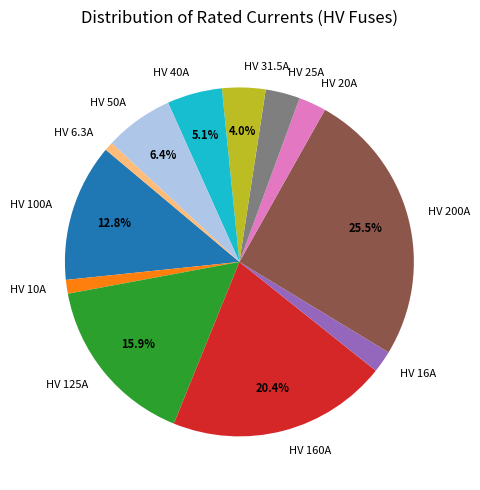

What is the largest slice in the pie chart?

HV 200A